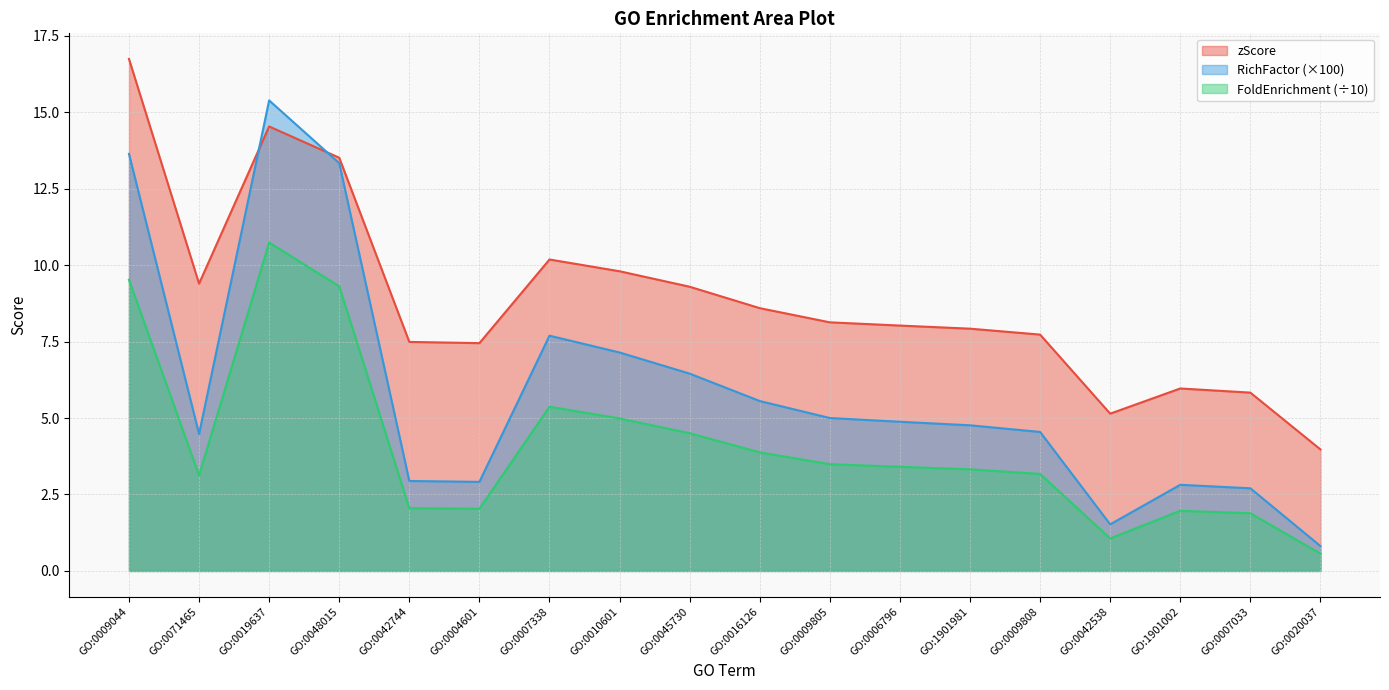

What is the total value across all series at GO:0045730?

20.2